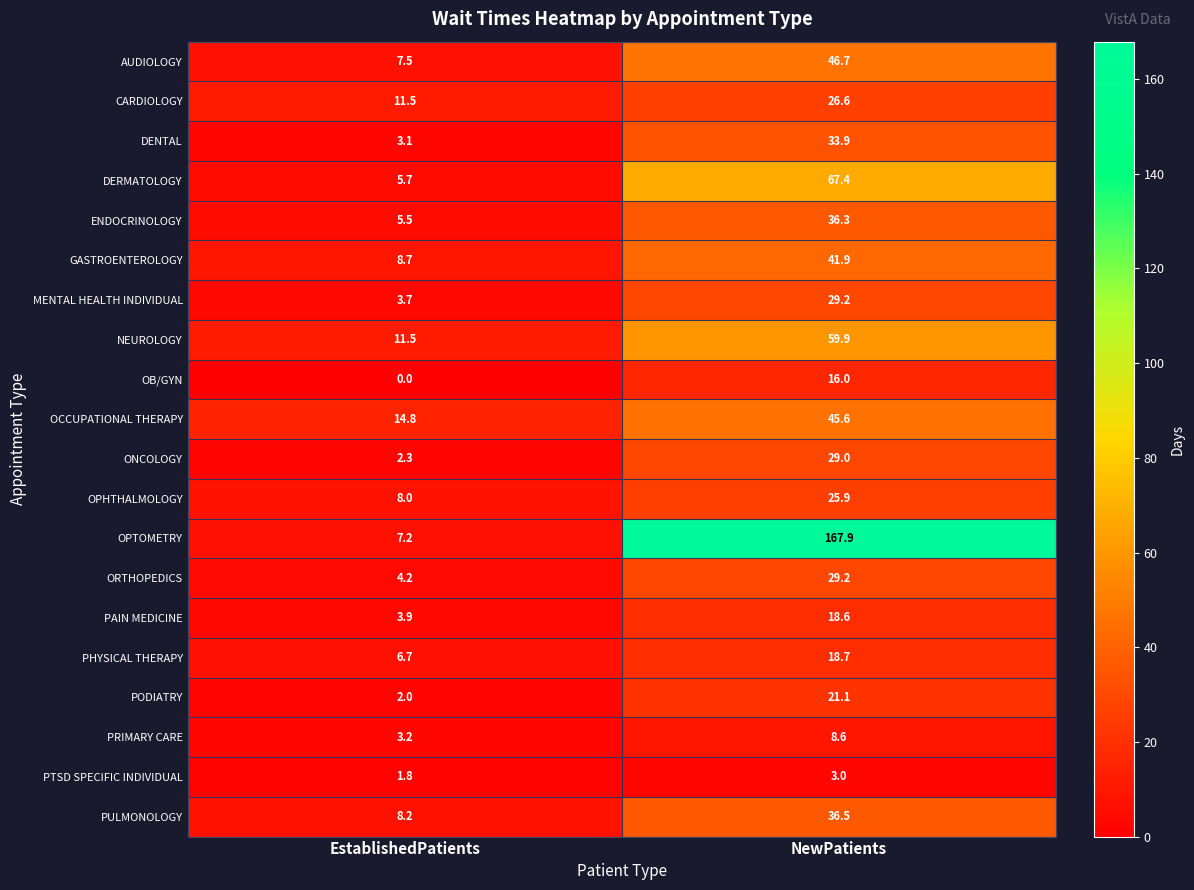

What is the average value of the DERMATOLOGY series?

36.6